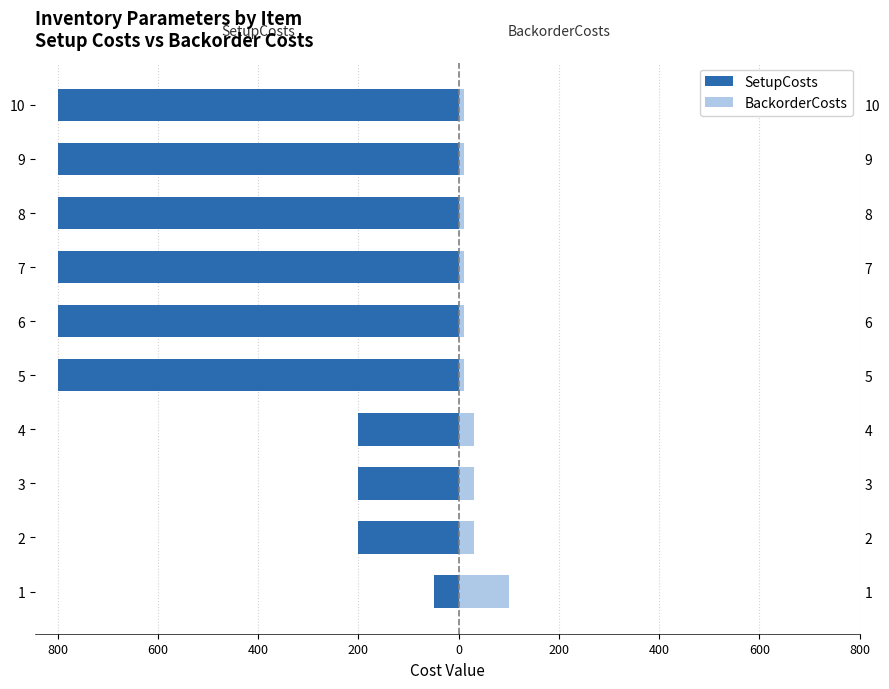

Which series changed the most between 6 and 8?

SetupCosts